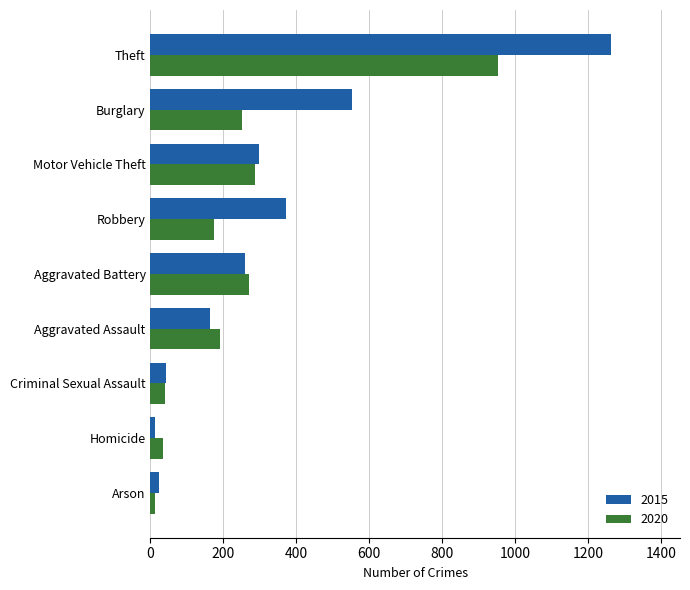

At which category is the sum across all series the highest?

Theft